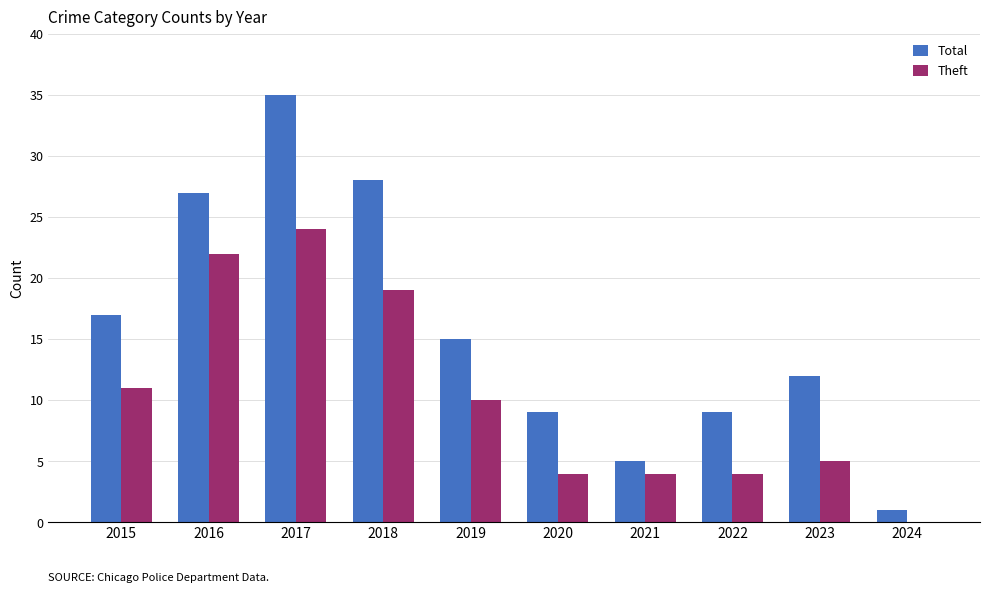

Between 2016 and 2021, which series saw the biggest shift?

Total